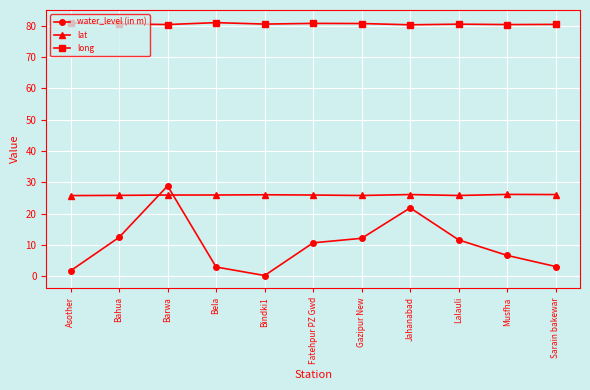

What value does the lat series have at Gazipur New?

25.8